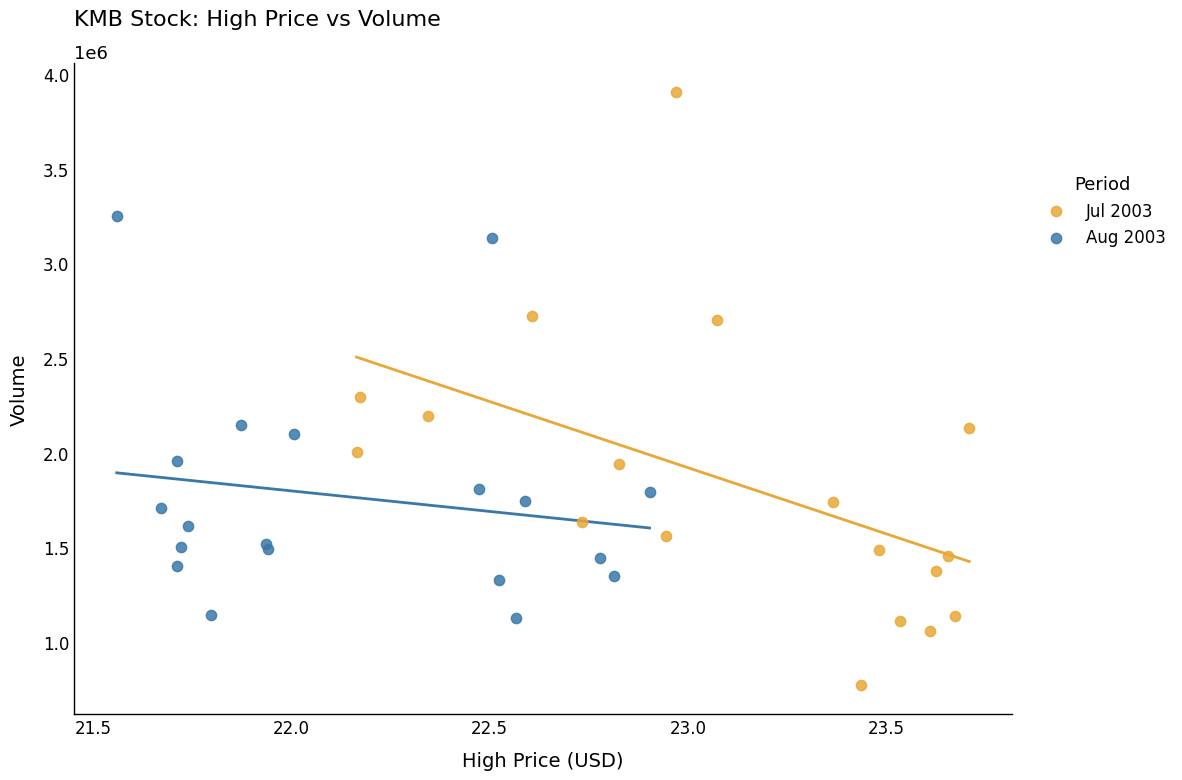

Which series has the widest spread of Y values?

Jul 2003